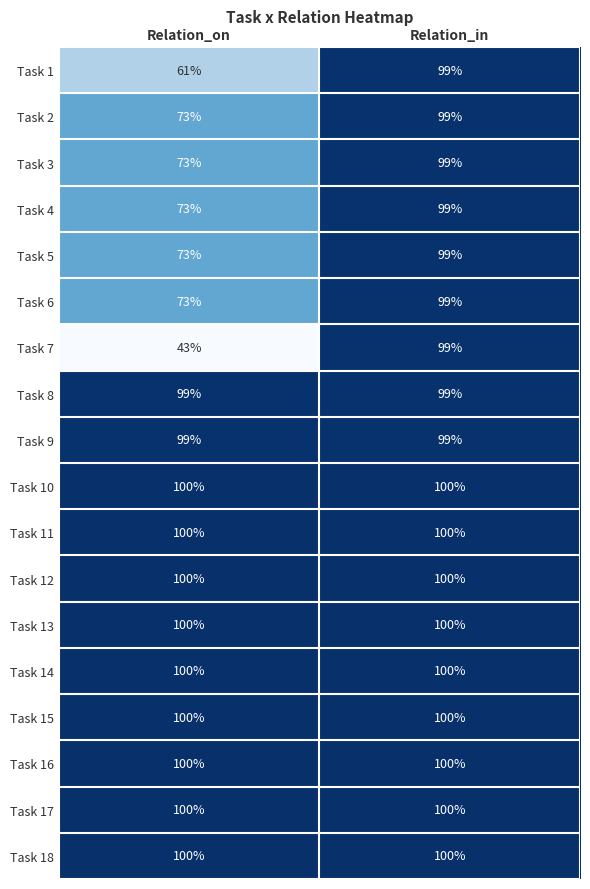

What is the maximum value for Task 10?

100